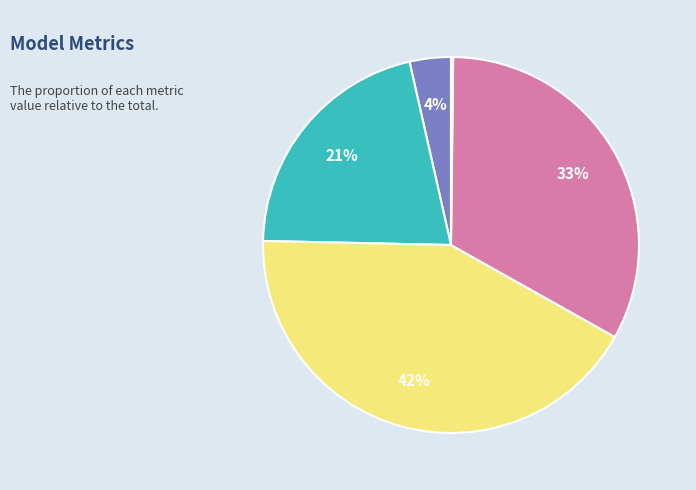

Is there a majority slice in this chart?

No